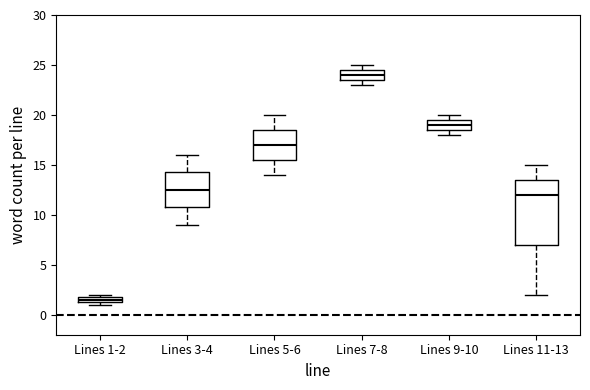

Which box has the highest median line?

Lines 7-8